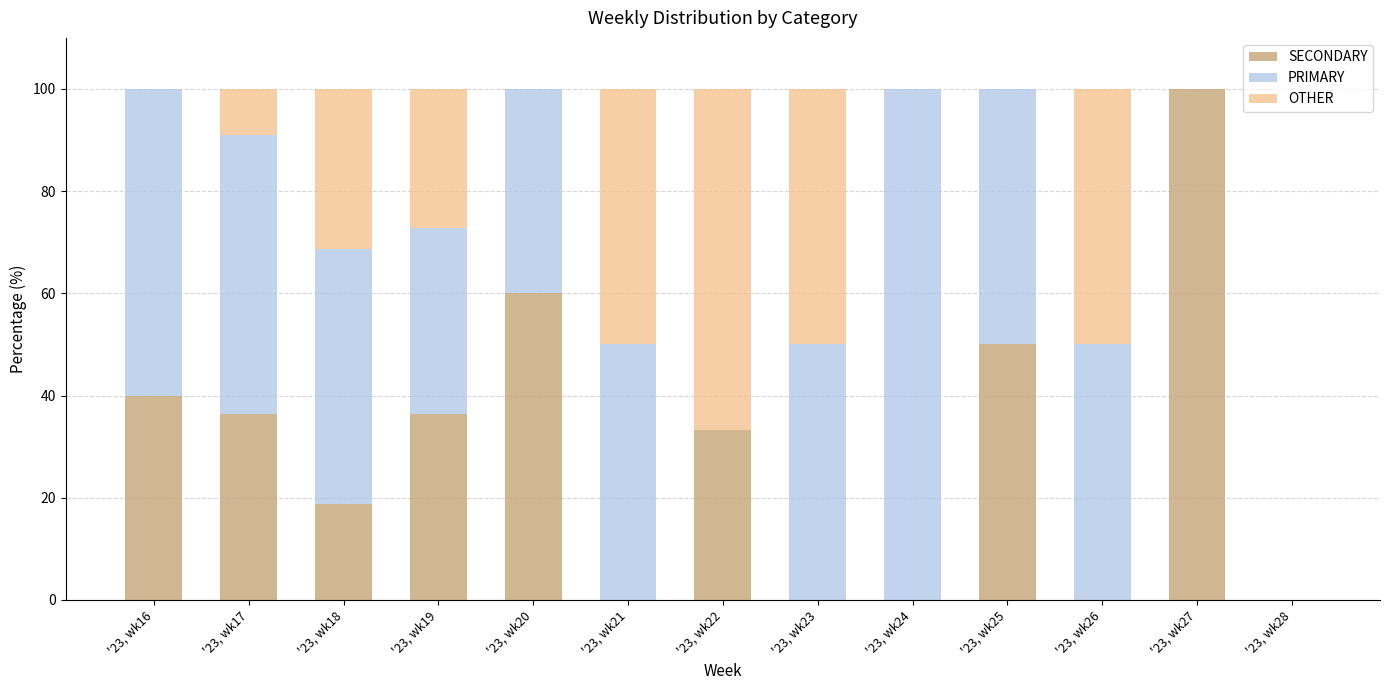

What is the total value across all series at '23, wk20?

100.0